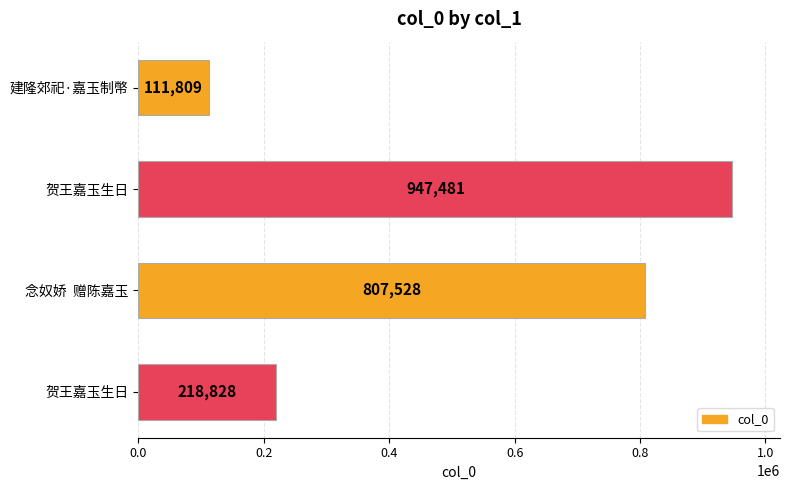

What is the greatest value displayed?

947481